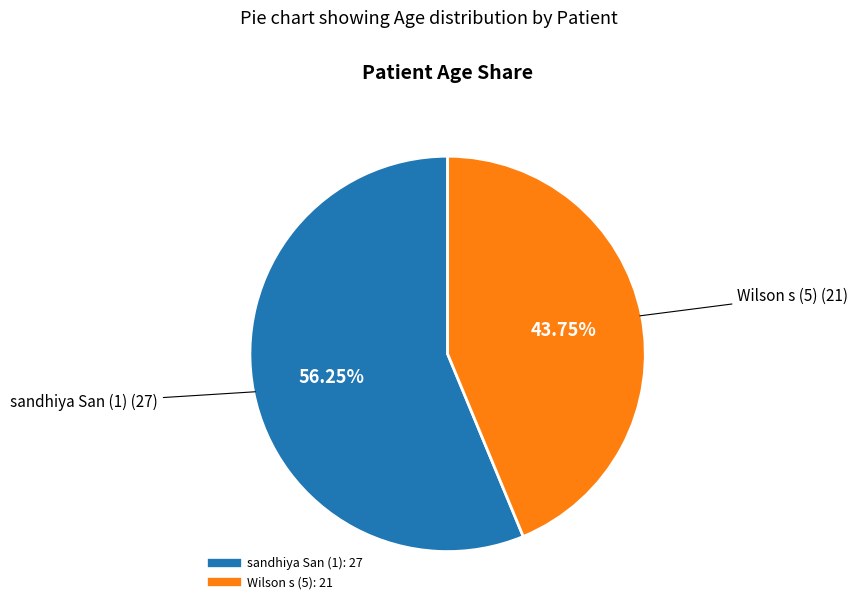

Which category accounts for the majority?

sandhiya San (1)